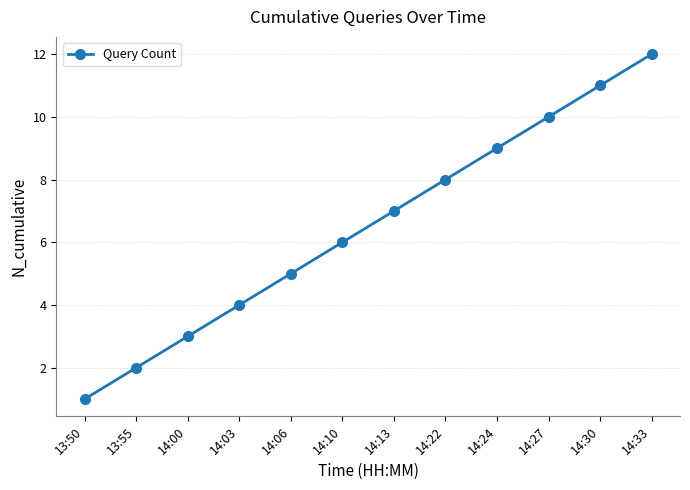

What is the difference between the maximum and second lowest values?

10